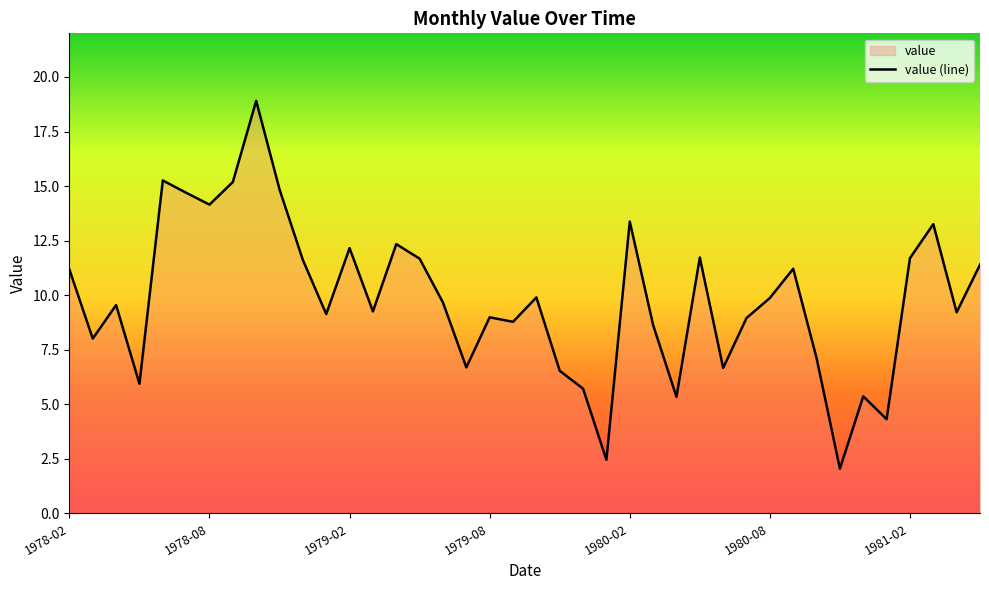

What is the label of the 9th point from the right?

1980-09